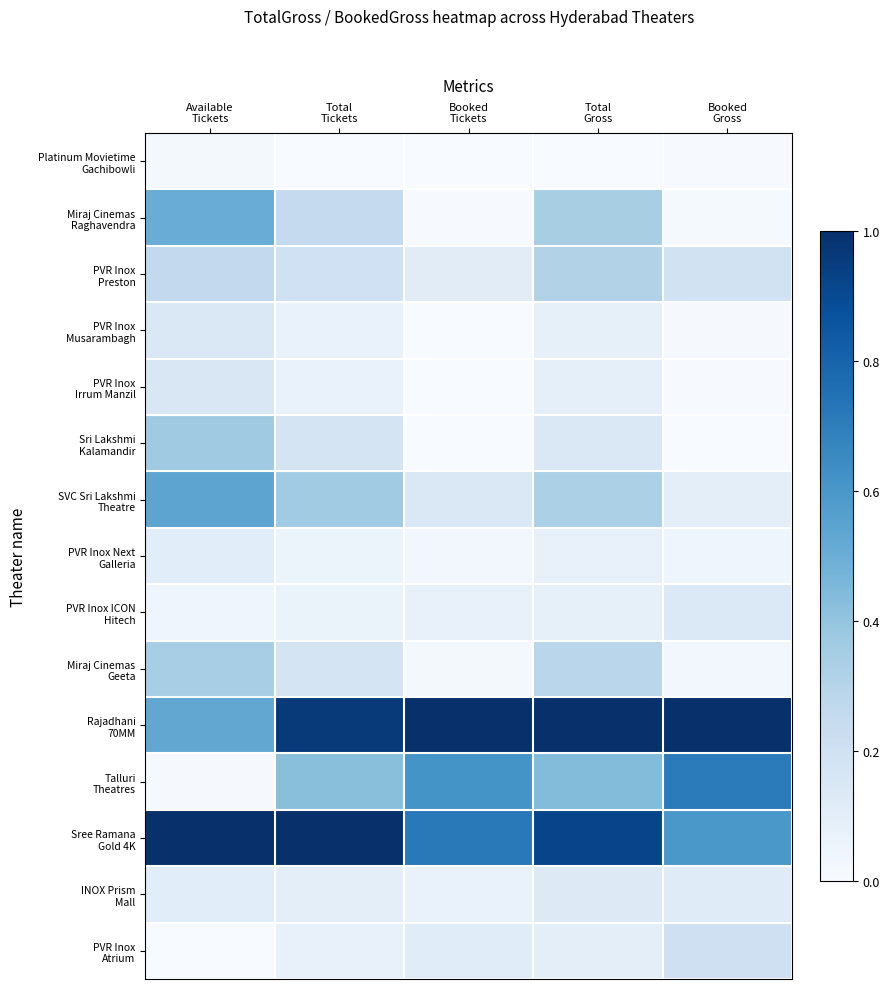

What is the difference between the highest and lowest values at Total
Tickets?

1.0